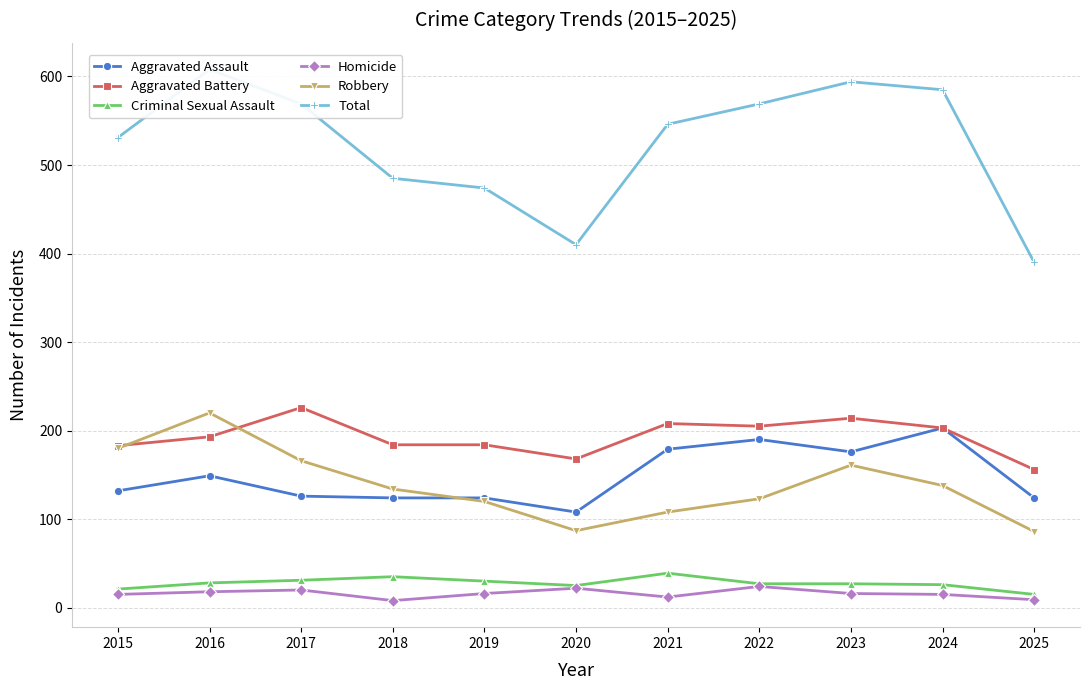

Count the Homicide values in the range 12 to 20.

7